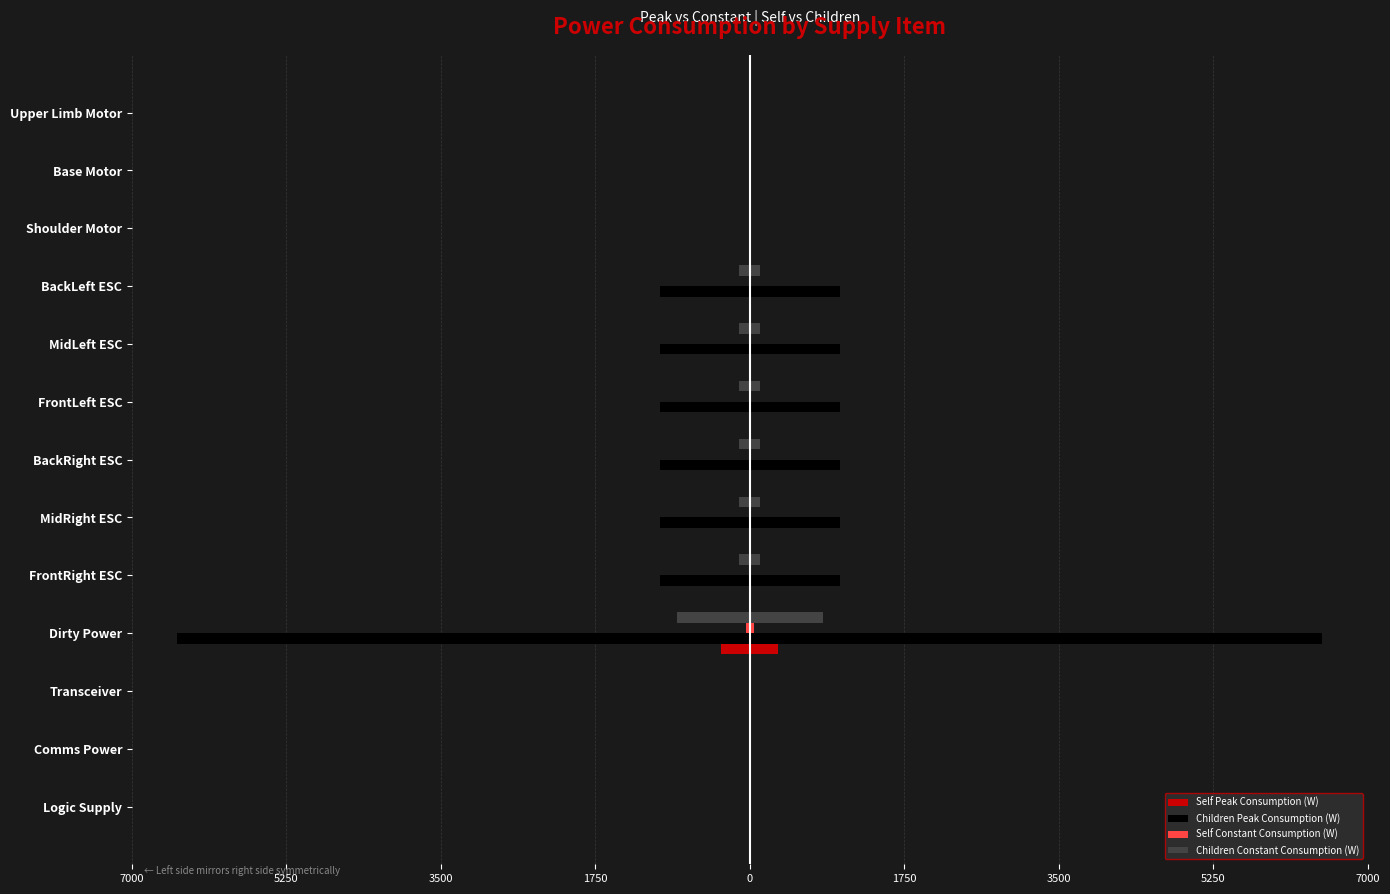

What is the sum of all Children Constant Consumption (W) values?

-1569.8